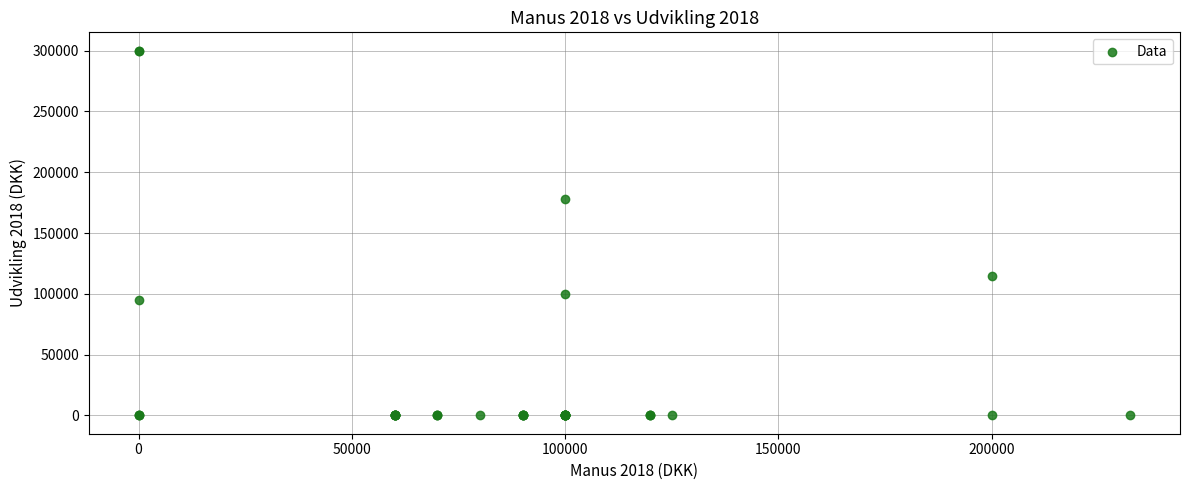

What Y value in the scatter plot is closest to 150000?

178000